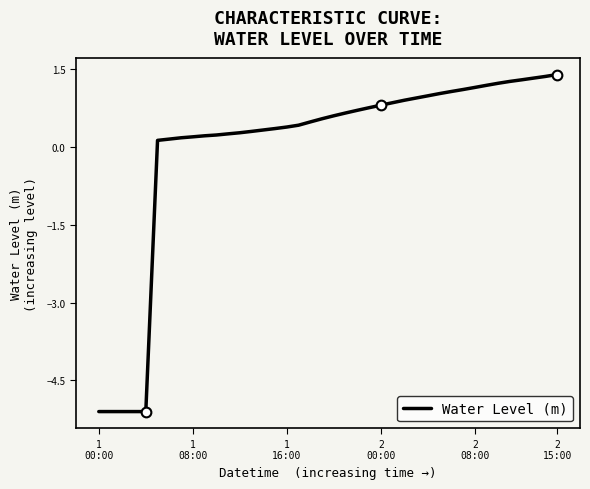

How many distinct data groups are displayed?

1